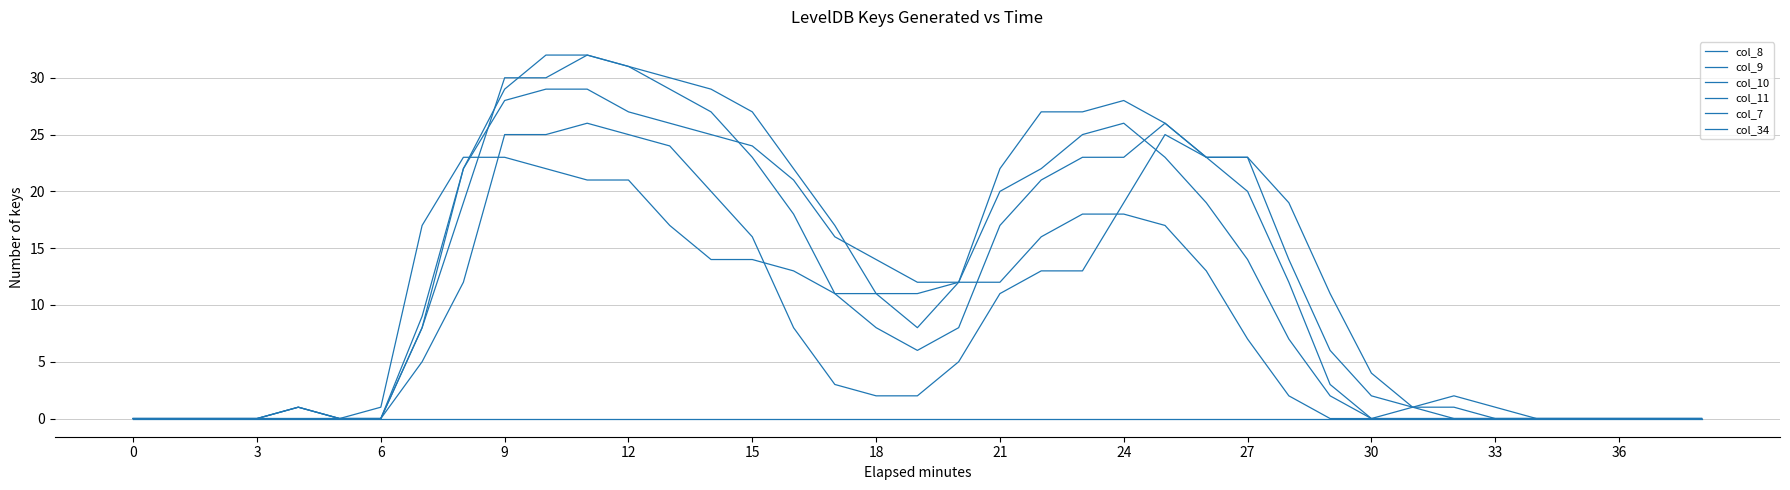

At which label is col_8 closest to 14?

18